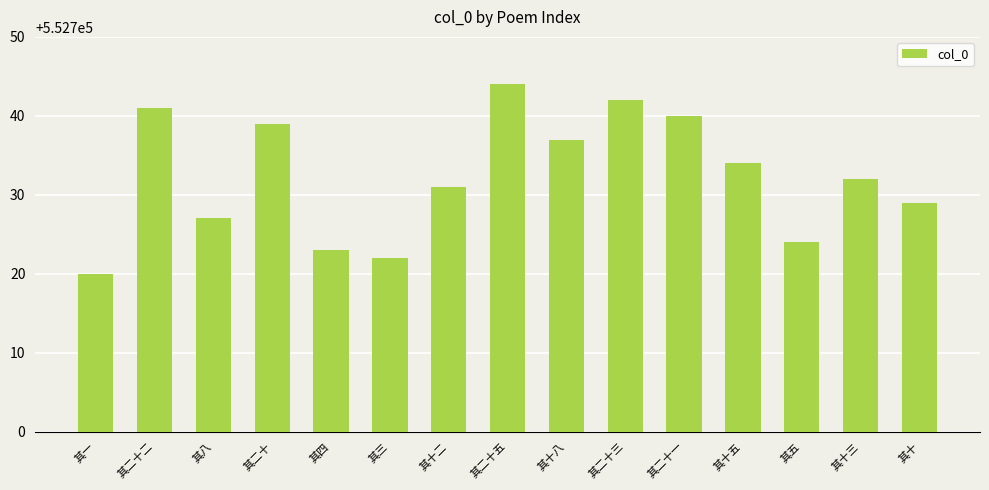

How many values are below 552732?

7